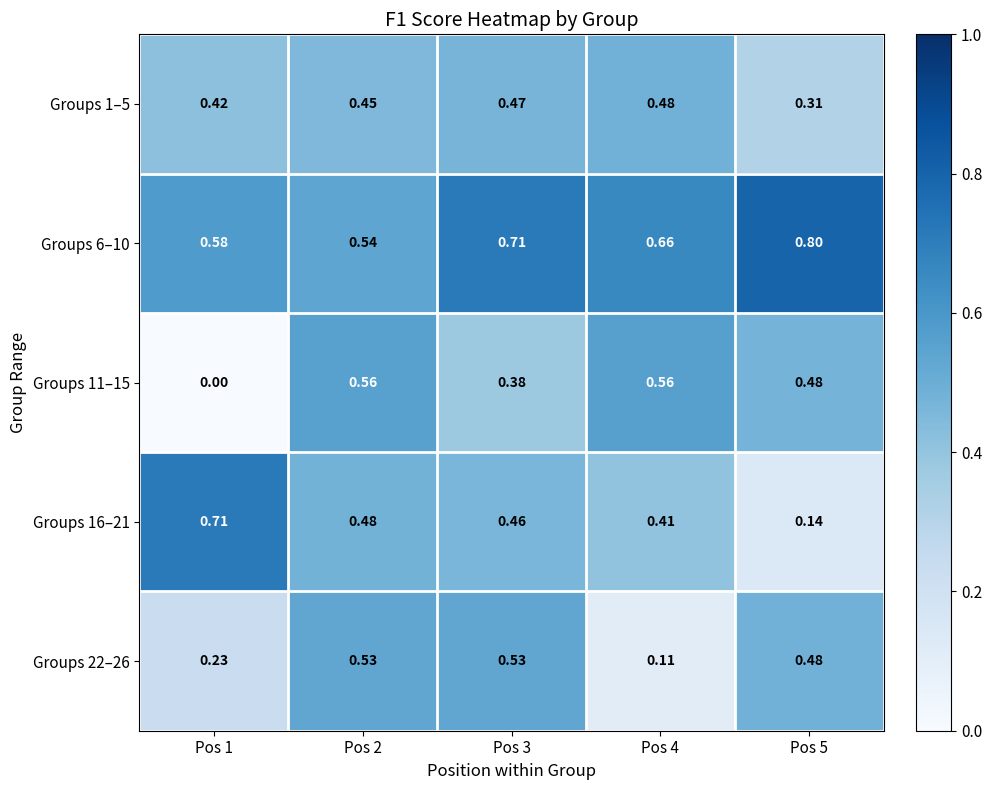

At how many categories does at least one series exceed 0?

5